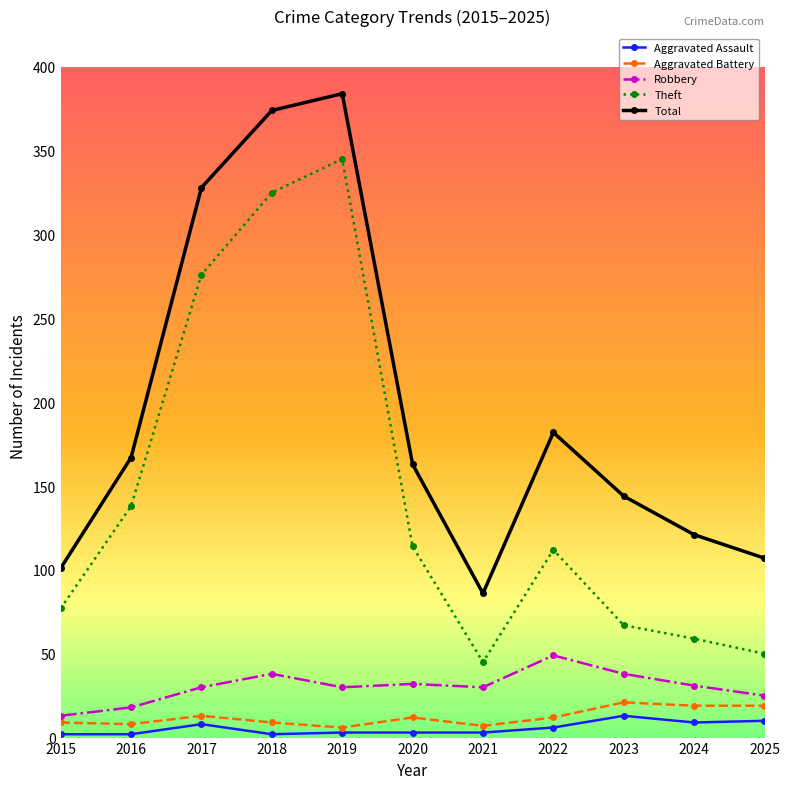

Which series has the widest spread of values?

Theft